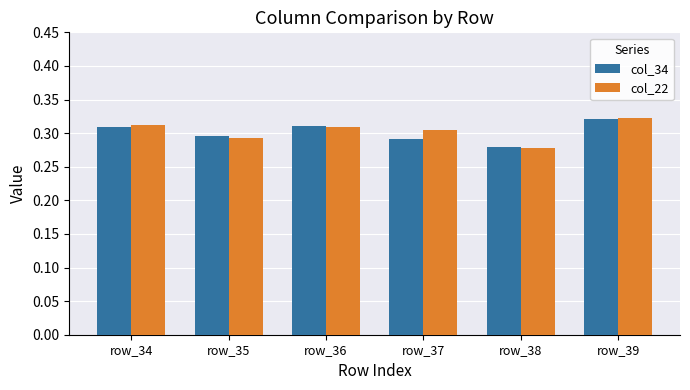

What is the sum of all col_34 values?

1.8